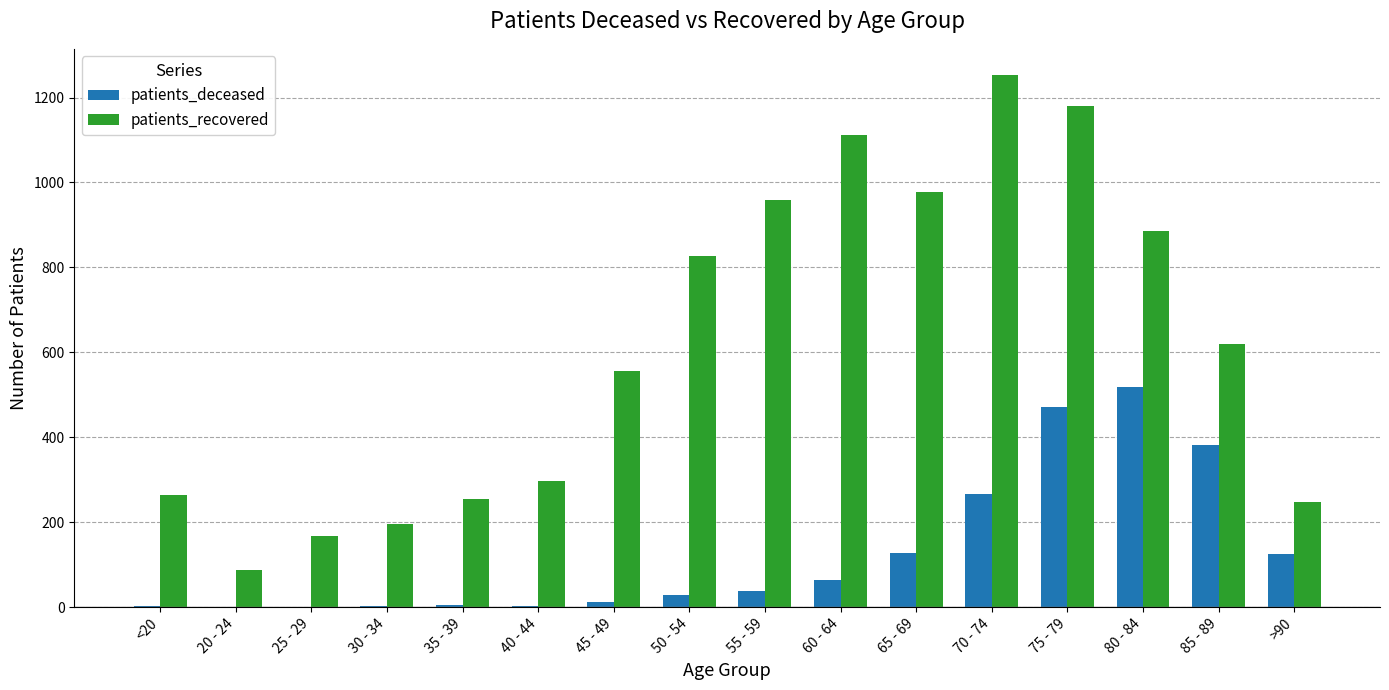

Is it true that patients_deceased equals 128 at 65 - 69?

True